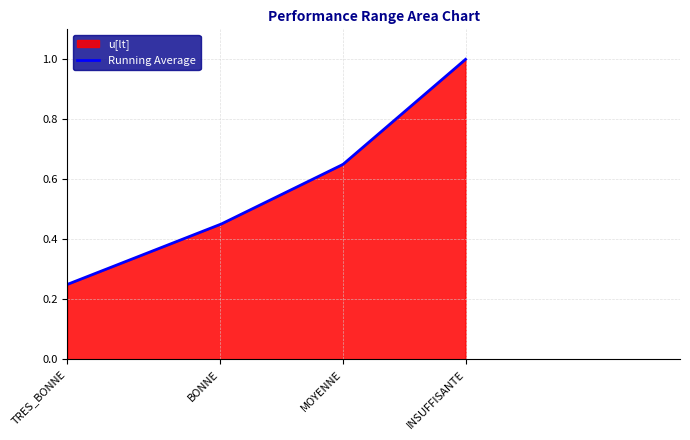

What value does the data have at TRES_BONNE?

0.2